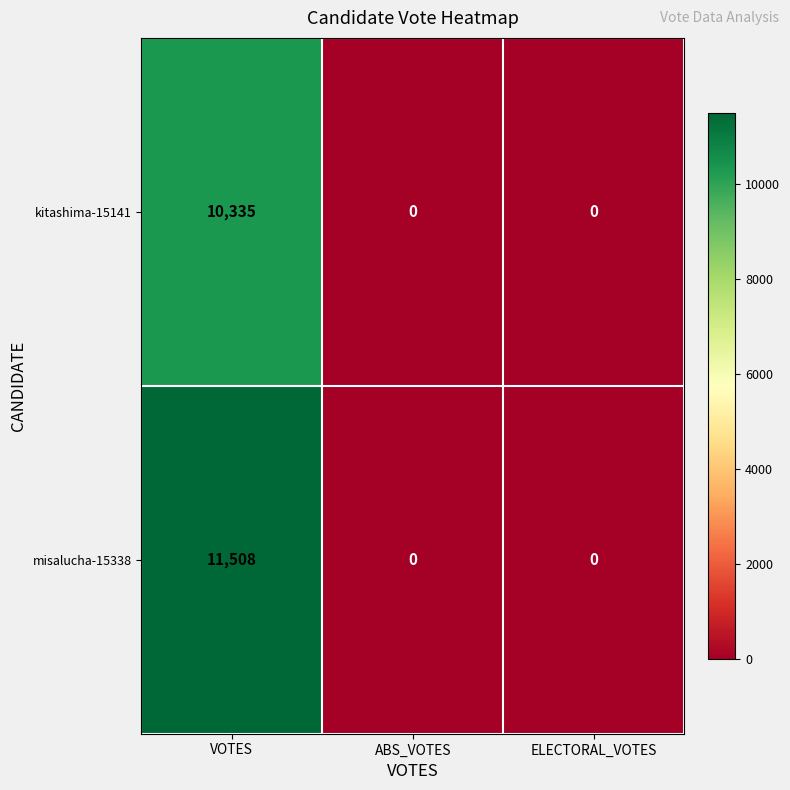

What is the difference between the maximum and minimum values in the kitashima-15141 series?

10335